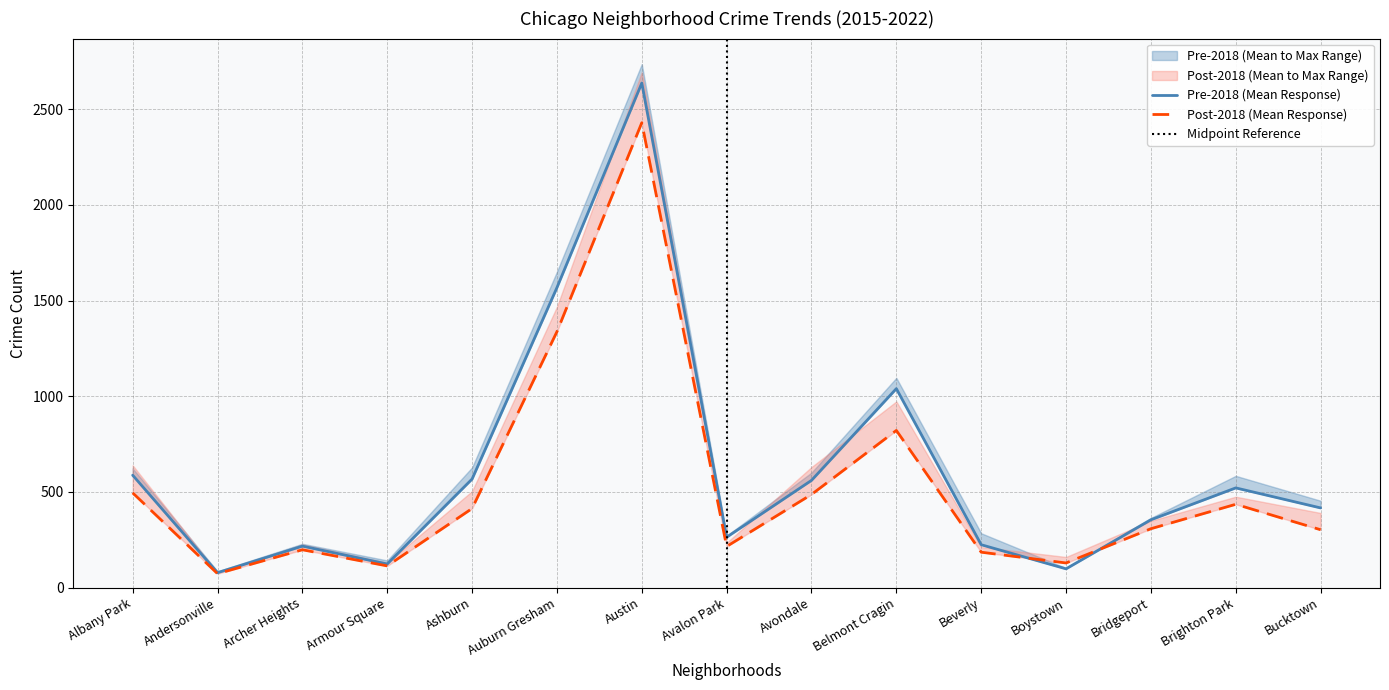

Where is the first local minimum for 2022?

Andersonville